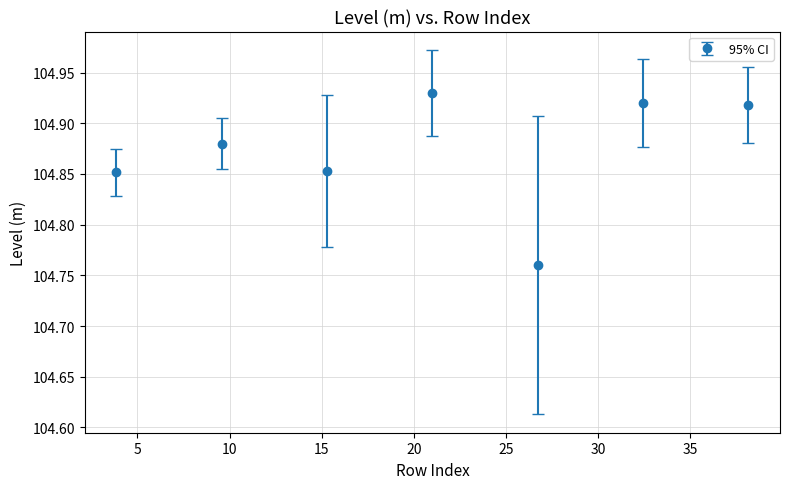

What is the sum of all values?

734.1